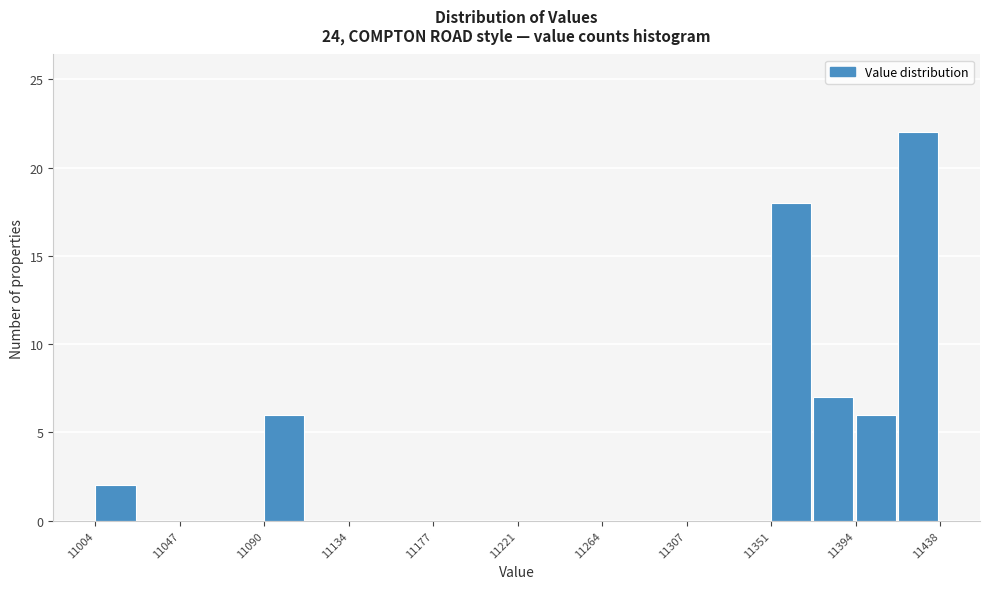

Reading left to right, list every bar in this chart as the range it spans on the x-axis followed by its height. Neither the bar edges nor the heights are printed on the chart, so give them approximately, as read against the axes.

11005 to 11025: 2
11025 to 11045: 0
11045 to 11070: 0
11070 to 11090: 0
11090 to 11115: 6
11115 to 11135: 0
11135 to 11155: 0
11155 to 11180: 0
11180 to 11200: 0
11200 to 11220: 0
11220 to 11245: 0
11245 to 11265: 0
11265 to 11285: 0
11285 to 11310: 0
11310 to 11330: 0
11330 to 11350: 0
11350 to 11375: 18
11375 to 11395: 7
11395 to 11415: 6
11415 to 11440: 22